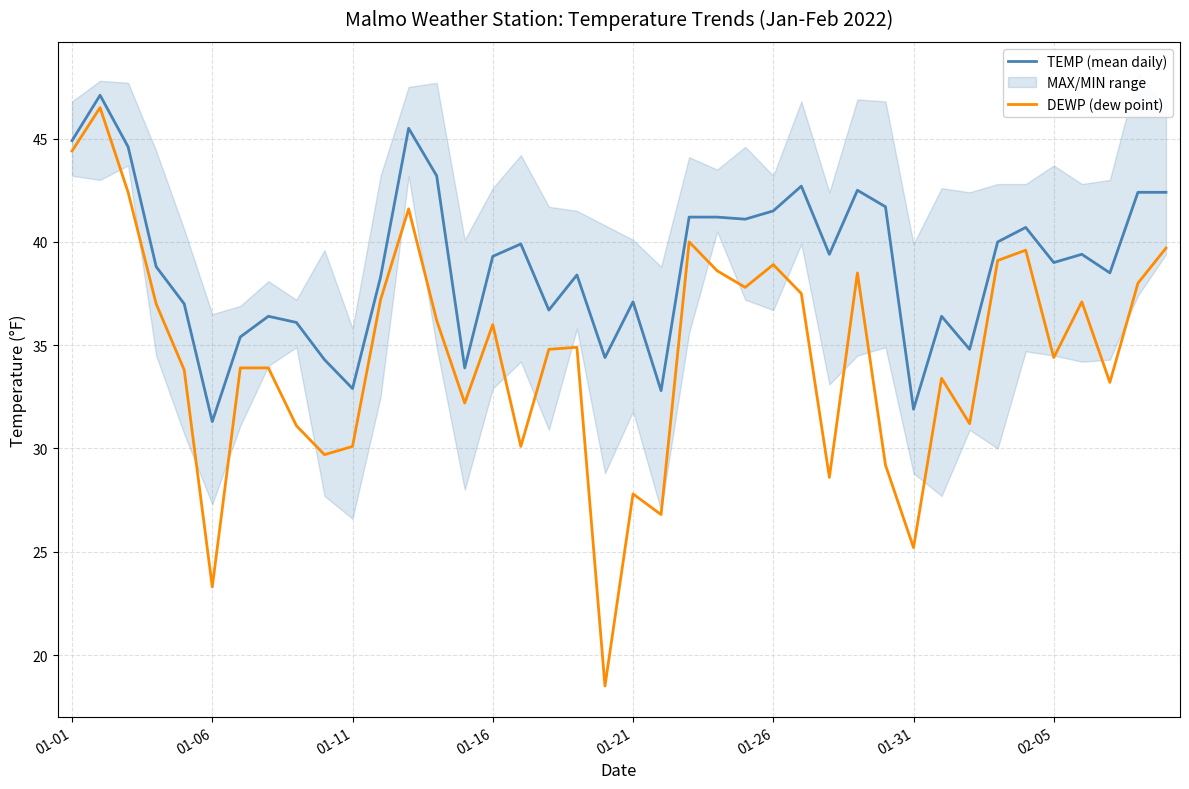

What is the difference between the highest and lowest values at 18?

3.5